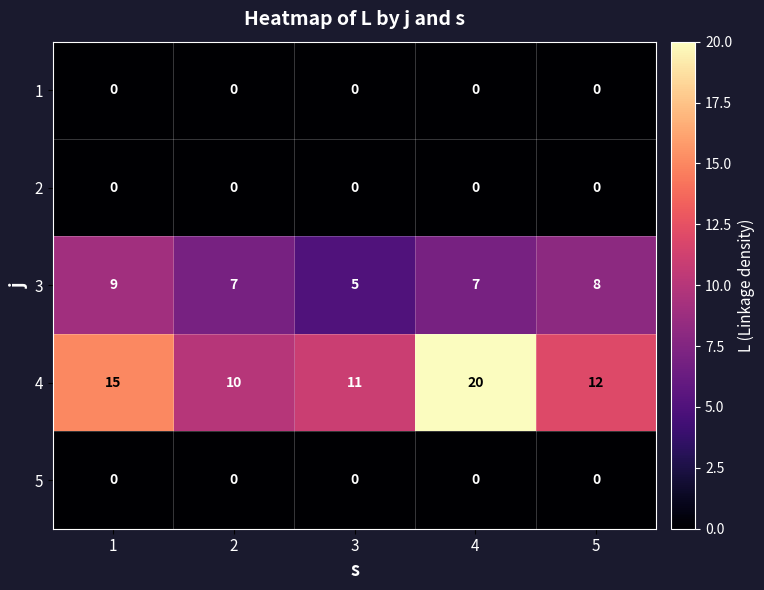

Count the 4 values in the range 11 to 15.

3